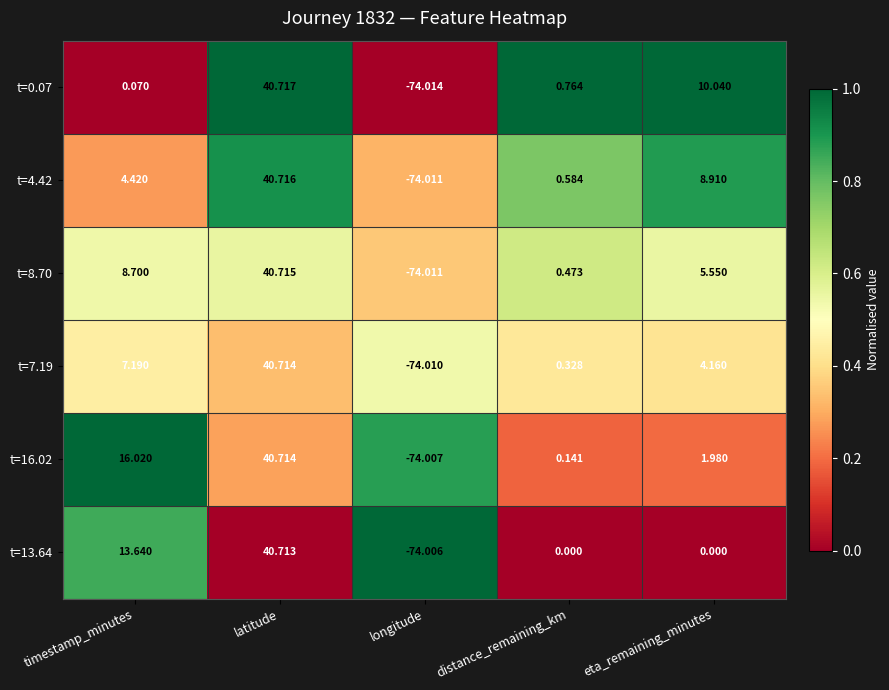

Where does the t=8.70 series first go above 5?

timestamp_minutes